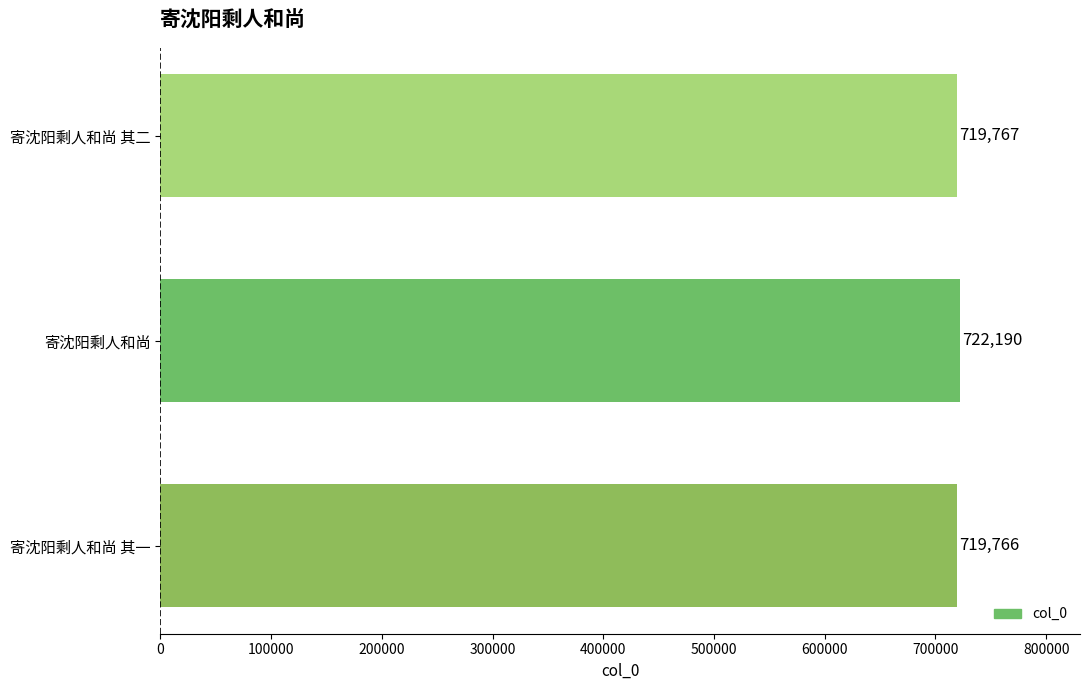

What is the difference between the maximum and minimum values?

2424